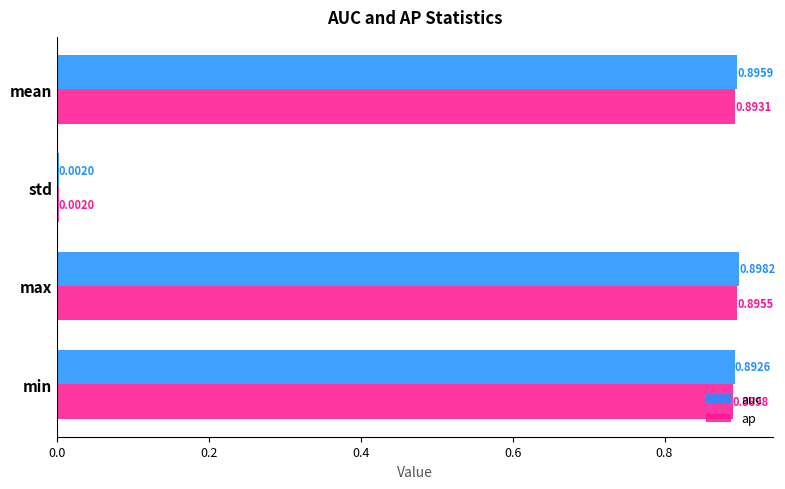

At which label is ap closest to 0?

std